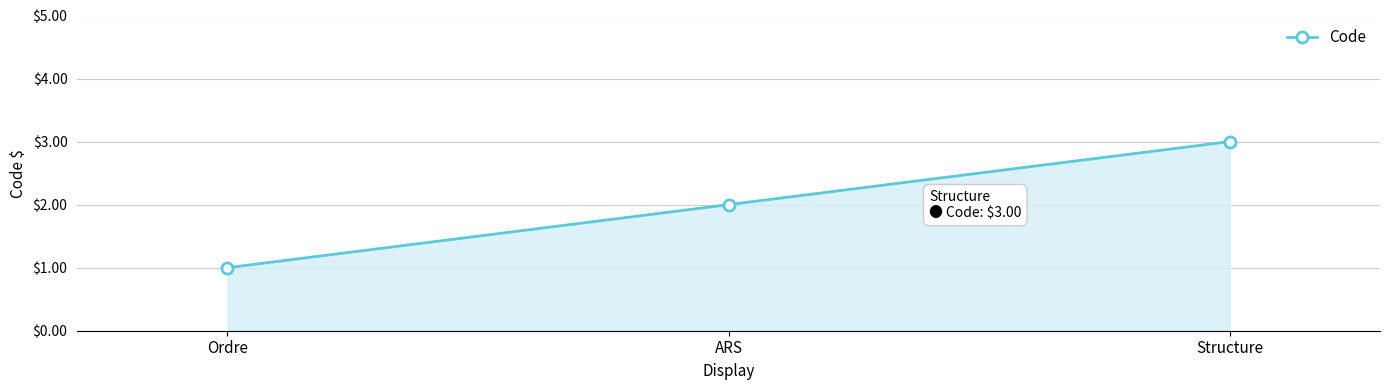

Between Structure and Ordre, which is larger?

Structure